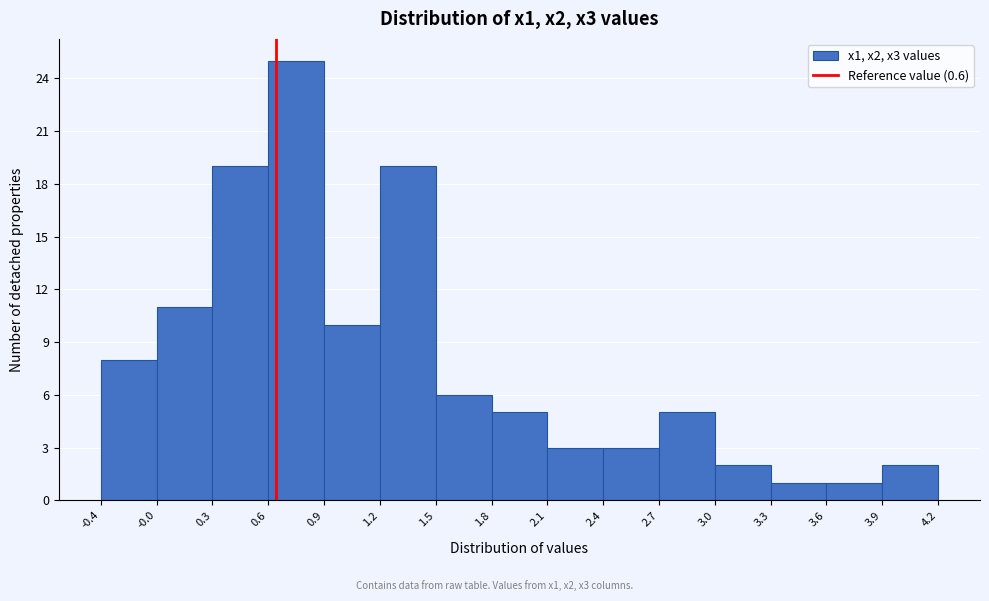

Reading left to right, transcribe this chart: for each bar, give the range it covers on the x-axis and its height. The values are not printed on the chart, so give them approximately, as read against the axis.

-0.4 to -0.0: 8
-0.0 to 0.3: 11
0.3 to 0.6: 19
0.6 to 0.9: 25
0.9 to 1.2: 10
1.2 to 1.5: 19
1.5 to 1.8: 6
1.8 to 2.1: 5
2.1 to 2.4: 3
2.4 to 2.7: 3
2.7 to 3.0: 5
3.0 to 3.3: 2
3.3 to 3.6: 1
3.6 to 3.9: 1
3.9 to 4.2: 2